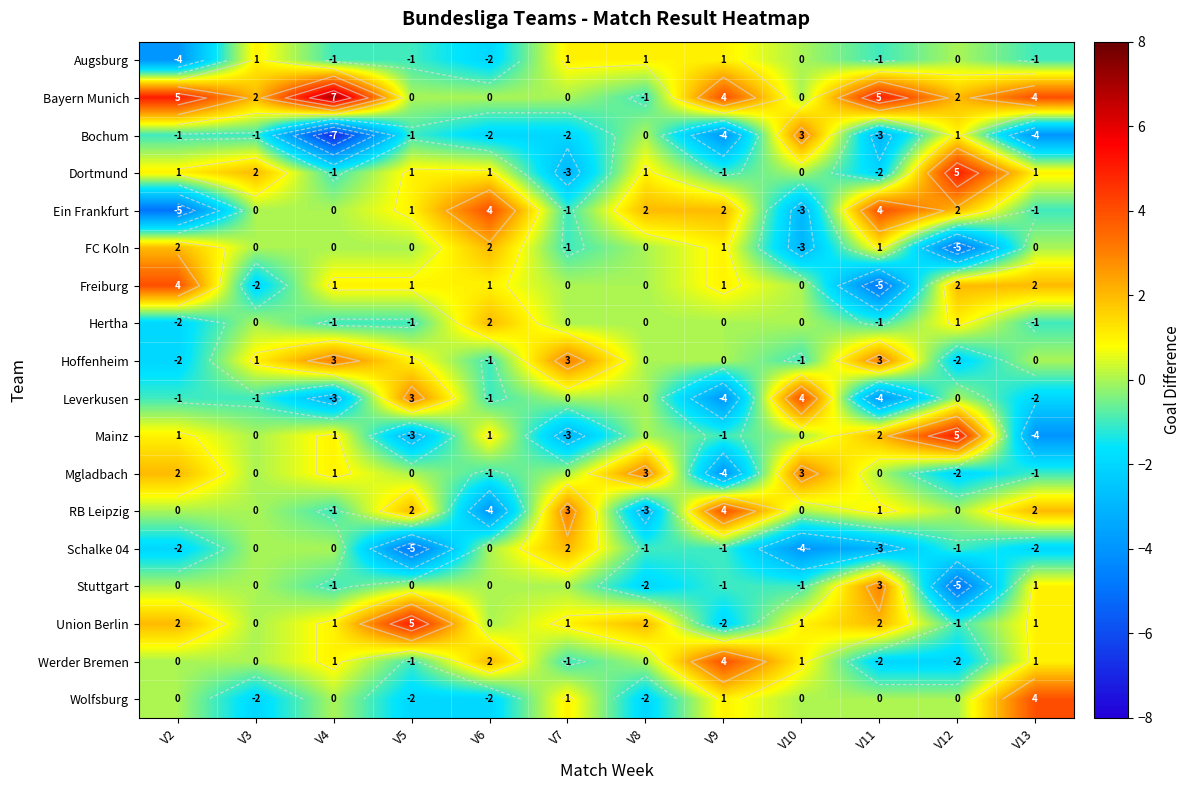

The Hertha series shows -3 at V3. True or false?

False